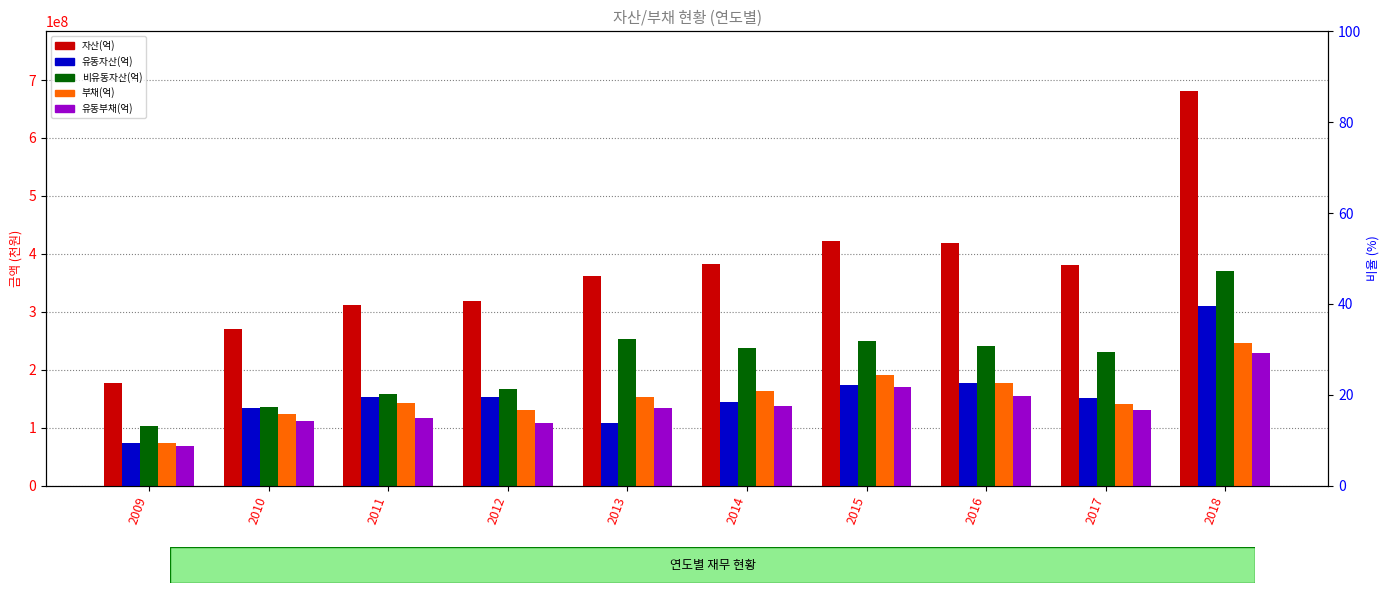

How many categories are shown in the chart?

10